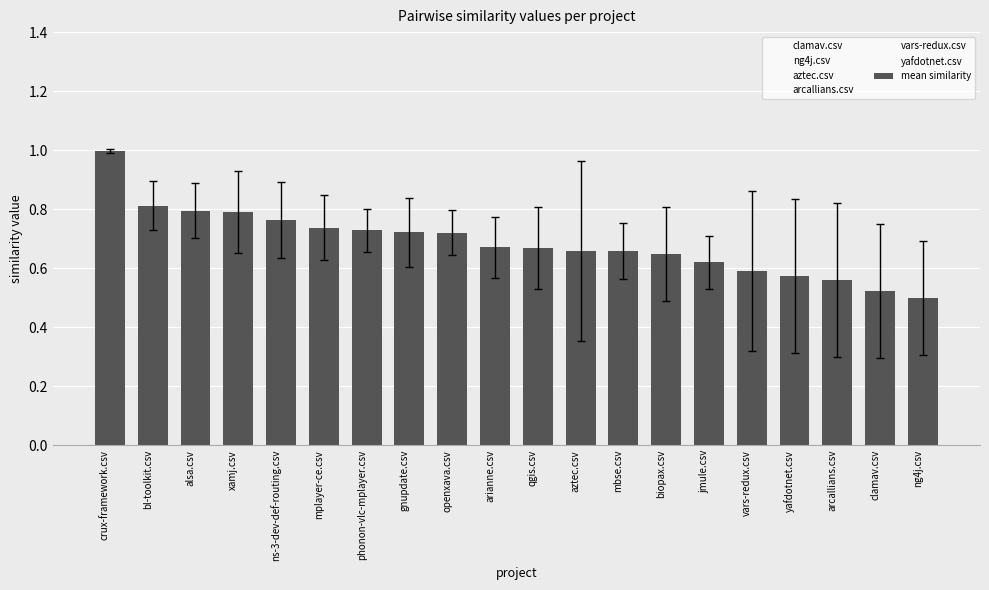

At which label does mean similarity reach its peak?

crux-framework.csv